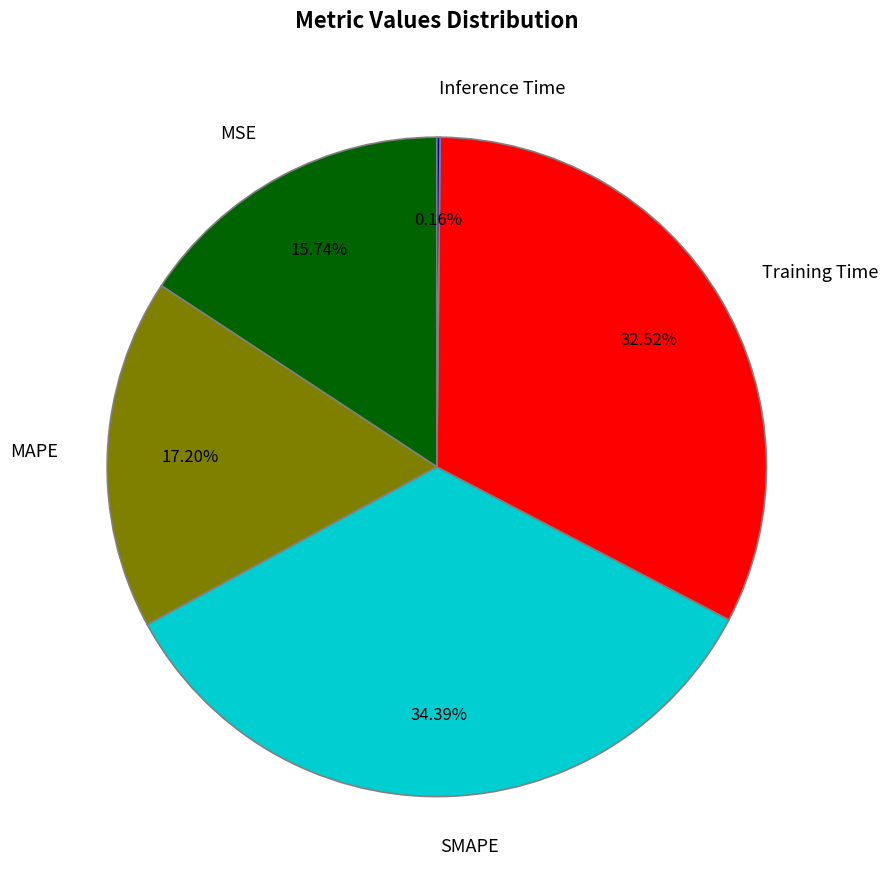

What is the largest slice in the pie chart?

SMAPE